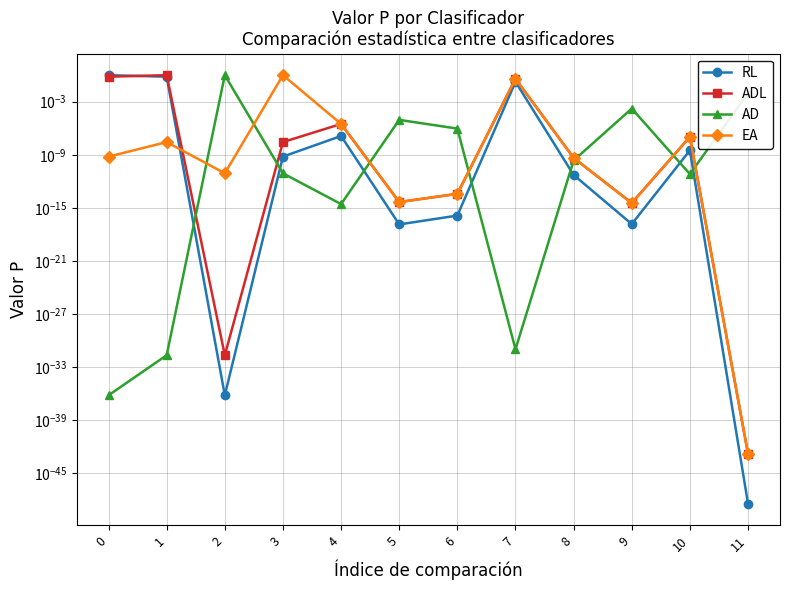

Is the value of EA at 8 greater than the value of ADL at 6?

Yes